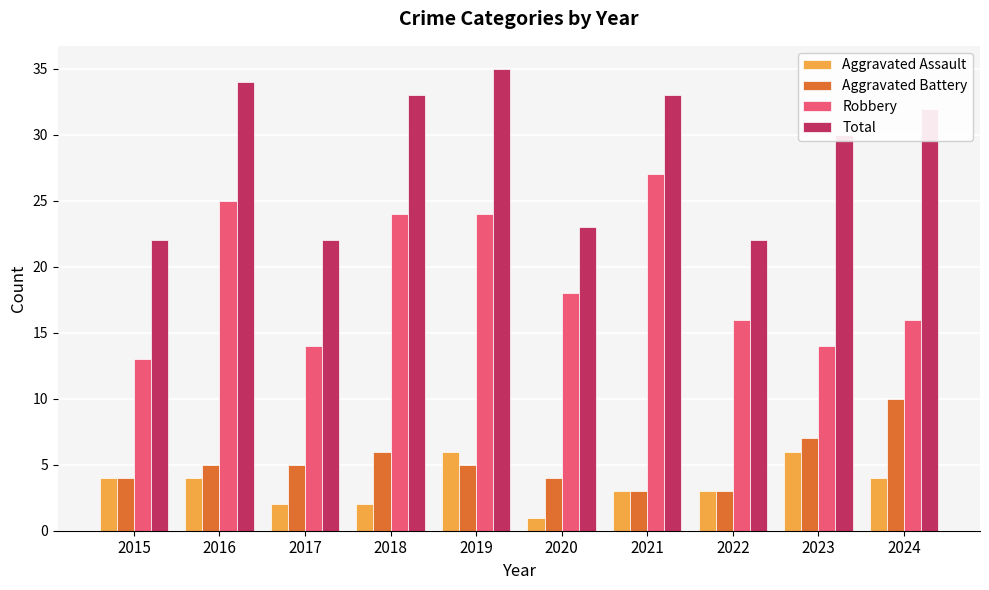

What is the difference between the Total values at 2022 and 2019?

13